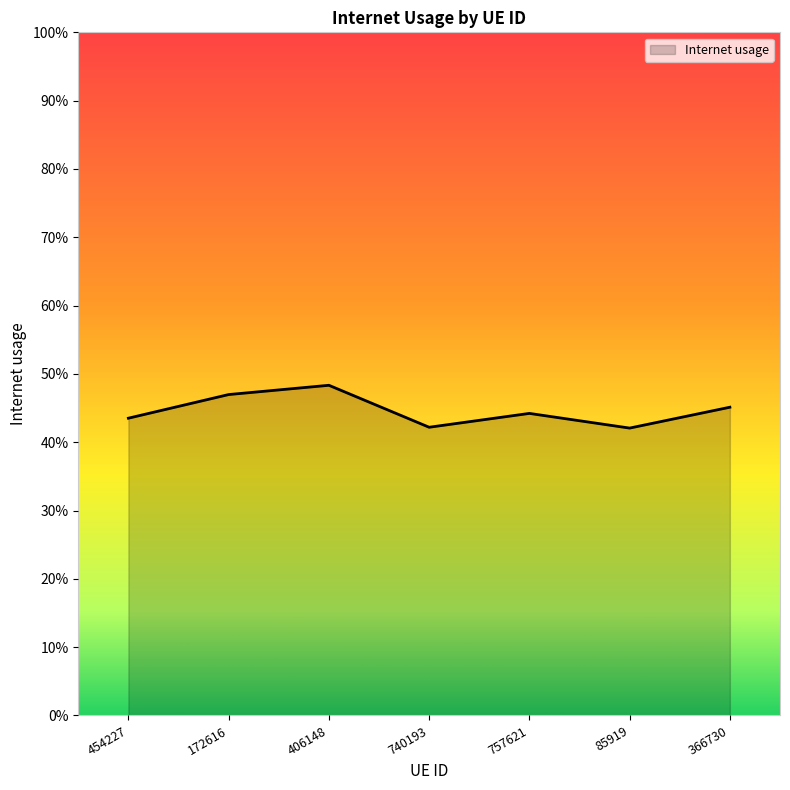

What is the greatest value displayed?

0.5